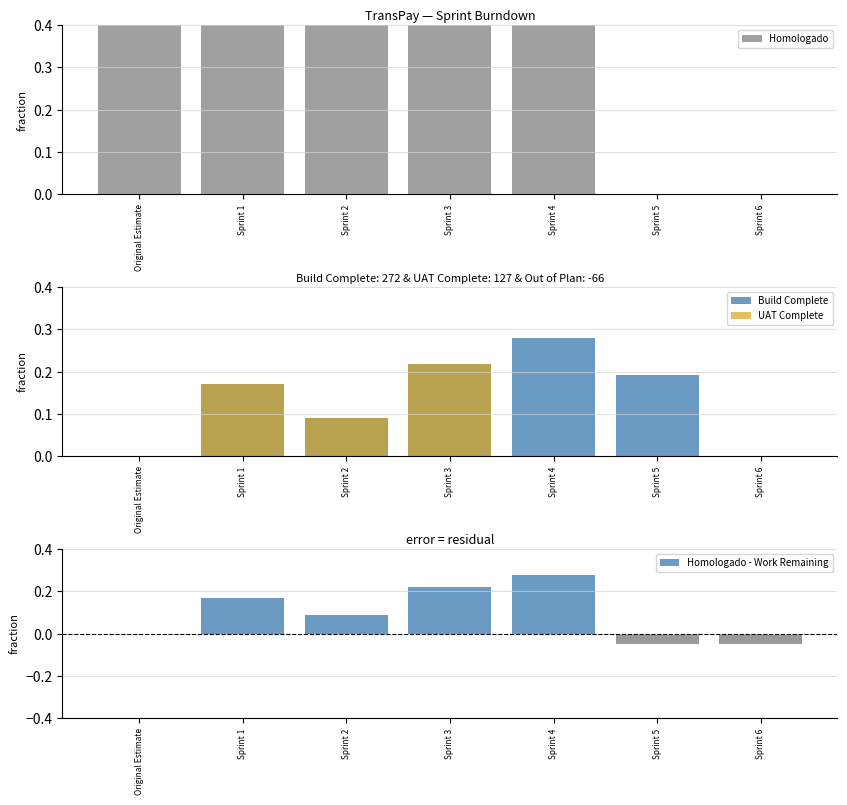

What is the maximum value shown in the chart?

1.0